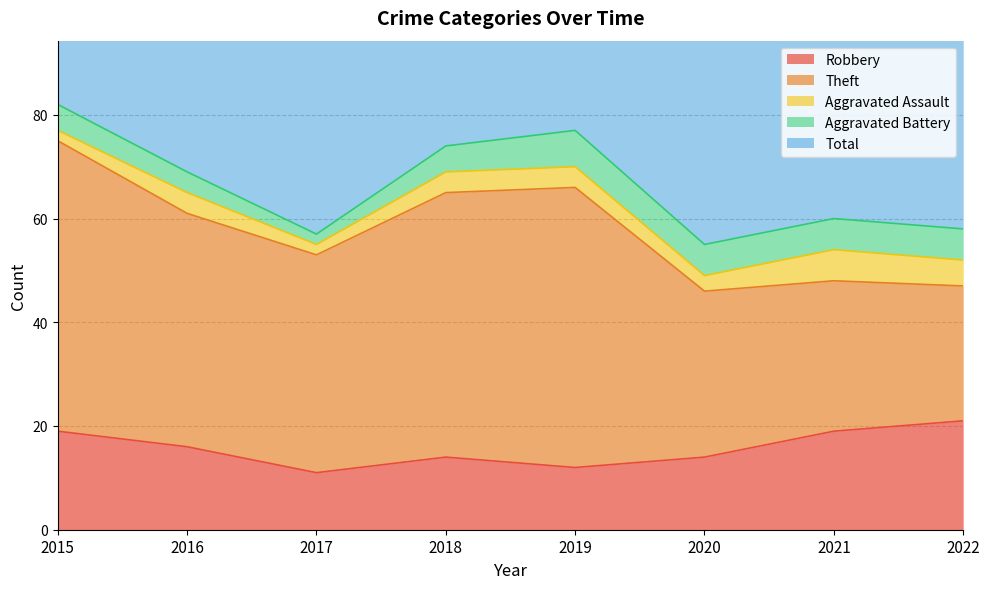

True or false: Total has more than 2 points higher than both neighbors.

False